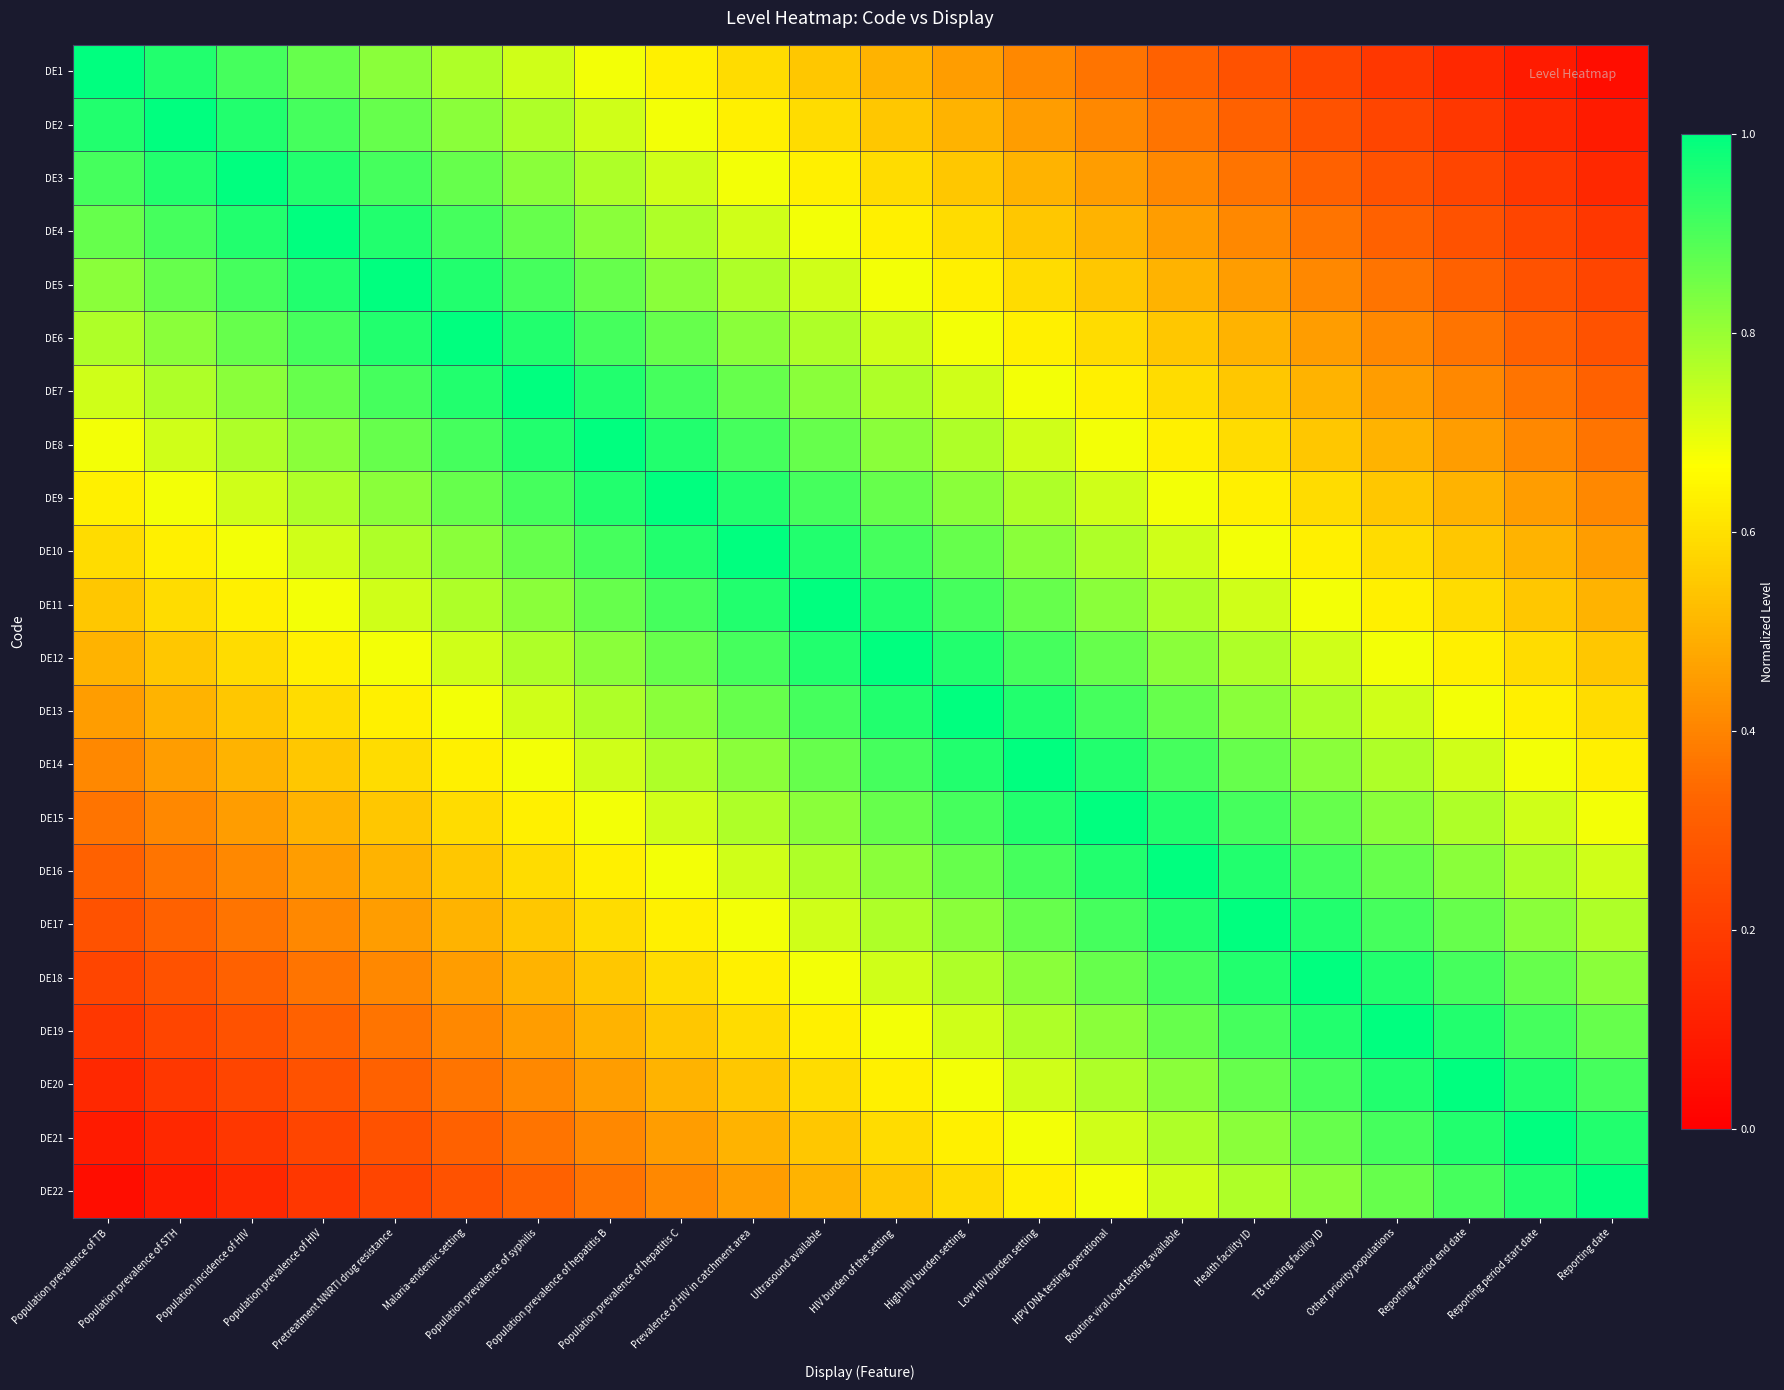

Reading left to right, what are all the values shown in this chart?

DE1: Population prevalence of TB=1.0	Population prevalence of STH=1.0	Population incidence of HIV=0.9	Population prevalence of HIV=0.9	Pretreatment NNRTI drug resistance=0.8	Malaria-endemic setting=0.8	Population prevalence of syphilis=0.7	Population prevalence of hepatitis B=0.7	Population prevalence of hepatitis C=0.6	Prevalence of HIV in catchment area=0.6	Ultrasound available=0.5	HIV burden of the setting=0.5	High HIV burden setting=0.5	Low HIV burden setting=0.4	HPV DNA testing operational=0.4	Routine viral load testing available=0.3	Health facility ID=0.3	TB treating facility ID=0.2	Other priority populations=0.2	Reporting period end date=0.1	Reporting period start date=0.1	Reporting date=0.0
DE2: Population prevalence of TB=1.0	Population prevalence of STH=1.0	Population incidence of HIV=1.0	Population prevalence of HIV=0.9	Pretreatment NNRTI drug resistance=0.9	Malaria-endemic setting=0.8	Population prevalence of syphilis=0.8	Population prevalence of hepatitis B=0.7	Population prevalence of hepatitis C=0.7	Prevalence of HIV in catchment area=0.6	Ultrasound available=0.6	HIV burden of the setting=0.5	High HIV burden setting=0.5	Low HIV burden setting=0.5	HPV DNA testing operational=0.4	Routine viral load testing available=0.4	Health facility ID=0.3	TB treating facility ID=0.3	Other priority populations=0.2	Reporting period end date=0.2	Reporting period start date=0.1	Reporting date=0.1
DE3: Population prevalence of TB=0.9	Population prevalence of STH=1.0	Population incidence of HIV=1.0	Population prevalence of HIV=1.0	Pretreatment NNRTI drug resistance=0.9	Malaria-endemic setting=0.9	Population prevalence of syphilis=0.8	Population prevalence of hepatitis B=0.8	Population prevalence of hepatitis C=0.7	Prevalence of HIV in catchment area=0.7	Ultrasound available=0.6	HIV burden of the setting=0.6	High HIV burden setting=0.5	Low HIV burden setting=0.5	HPV DNA testing operational=0.5	Routine viral load testing available=0.4	Health facility ID=0.4	TB treating facility ID=0.3	Other priority populations=0.3	Reporting period end date=0.2	Reporting period start date=0.2	Reporting date=0.1
DE4: Population prevalence of TB=0.9	Population prevalence of STH=0.9	Population incidence of HIV=1.0	Population prevalence of HIV=1.0	Pretreatment NNRTI drug resistance=1.0	Malaria-endemic setting=0.9	Population prevalence of syphilis=0.9	Population prevalence of hepatitis B=0.8	Population prevalence of hepatitis C=0.8	Prevalence of HIV in catchment area=0.7	Ultrasound available=0.7	HIV burden of the setting=0.6	High HIV burden setting=0.6	Low HIV burden setting=0.5	HPV DNA testing operational=0.5	Routine viral load testing available=0.5	Health facility ID=0.4	TB treating facility ID=0.4	Other priority populations=0.3	Reporting period end date=0.3	Reporting period start date=0.2	Reporting date=0.2
DE5: Population prevalence of TB=0.8	Population prevalence of STH=0.9	Population incidence of HIV=0.9	Population prevalence of HIV=1.0	Pretreatment NNRTI drug resistance=1.0	Malaria-endemic setting=1.0	Population prevalence of syphilis=0.9	Population prevalence of hepatitis B=0.9	Population prevalence of hepatitis C=0.8	Prevalence of HIV in catchment area=0.8	Ultrasound available=0.7	HIV burden of the setting=0.7	High HIV burden setting=0.6	Low HIV burden setting=0.6	HPV DNA testing operational=0.5	Routine viral load testing available=0.5	Health facility ID=0.5	TB treating facility ID=0.4	Other priority populations=0.4	Reporting period end date=0.3	Reporting period start date=0.3	Reporting date=0.2
DE6: Population prevalence of TB=0.8	Population prevalence of STH=0.8	Population incidence of HIV=0.9	Population prevalence of HIV=0.9	Pretreatment NNRTI drug resistance=1.0	Malaria-endemic setting=1.0	Population prevalence of syphilis=1.0	Population prevalence of hepatitis B=0.9	Population prevalence of hepatitis C=0.9	Prevalence of HIV in catchment area=0.8	Ultrasound available=0.8	HIV burden of the setting=0.7	High HIV burden setting=0.7	Low HIV burden setting=0.6	HPV DNA testing operational=0.6	Routine viral load testing available=0.5	Health facility ID=0.5	TB treating facility ID=0.5	Other priority populations=0.4	Reporting period end date=0.4	Reporting period start date=0.3	Reporting date=0.3
DE7: Population prevalence of TB=0.7	Population prevalence of STH=0.8	Population incidence of HIV=0.8	Population prevalence of HIV=0.9	Pretreatment NNRTI drug resistance=0.9	Malaria-endemic setting=1.0	Population prevalence of syphilis=1.0	Population prevalence of hepatitis B=1.0	Population prevalence of hepatitis C=0.9	Prevalence of HIV in catchment area=0.9	Ultrasound available=0.8	HIV burden of the setting=0.8	High HIV burden setting=0.7	Low HIV burden setting=0.7	HPV DNA testing operational=0.6	Routine viral load testing available=0.6	Health facility ID=0.5	TB treating facility ID=0.5	Other priority populations=0.5	Reporting period end date=0.4	Reporting period start date=0.4	Reporting date=0.3
DE8: Population prevalence of TB=0.7	Population prevalence of STH=0.7	Population incidence of HIV=0.8	Population prevalence of HIV=0.8	Pretreatment NNRTI drug resistance=0.9	Malaria-endemic setting=0.9	Population prevalence of syphilis=1.0	Population prevalence of hepatitis B=1.0	Population prevalence of hepatitis C=1.0	Prevalence of HIV in catchment area=0.9	Ultrasound available=0.9	HIV burden of the setting=0.8	High HIV burden setting=0.8	Low HIV burden setting=0.7	HPV DNA testing operational=0.7	Routine viral load testing available=0.6	Health facility ID=0.6	TB treating facility ID=0.5	Other priority populations=0.5	Reporting period end date=0.5	Reporting period start date=0.4	Reporting date=0.4
DE9: Population prevalence of TB=0.6	Population prevalence of STH=0.7	Population incidence of HIV=0.7	Population prevalence of HIV=0.8	Pretreatment NNRTI drug resistance=0.8	Malaria-endemic setting=0.9	Population prevalence of syphilis=0.9	Population prevalence of hepatitis B=1.0	Population prevalence of hepatitis C=1.0	Prevalence of HIV in catchment area=1.0	Ultrasound available=0.9	HIV burden of the setting=0.9	High HIV burden setting=0.8	Low HIV burden setting=0.8	HPV DNA testing operational=0.7	Routine viral load testing available=0.7	Health facility ID=0.6	TB treating facility ID=0.6	Other priority populations=0.5	Reporting period end date=0.5	Reporting period start date=0.5	Reporting date=0.4
DE10: Population prevalence of TB=0.6	Population prevalence of STH=0.6	Population incidence of HIV=0.7	Population prevalence of HIV=0.7	Pretreatment NNRTI drug resistance=0.8	Malaria-endemic setting=0.8	Population prevalence of syphilis=0.9	Population prevalence of hepatitis B=0.9	Population prevalence of hepatitis C=1.0	Prevalence of HIV in catchment area=1.0	Ultrasound available=1.0	HIV burden of the setting=0.9	High HIV burden setting=0.9	Low HIV burden setting=0.8	HPV DNA testing operational=0.8	Routine viral load testing available=0.7	Health facility ID=0.7	TB treating facility ID=0.6	Other priority populations=0.6	Reporting period end date=0.5	Reporting period start date=0.5	Reporting date=0.5
DE11: Population prevalence of TB=0.5	Population prevalence of STH=0.6	Population incidence of HIV=0.6	Population prevalence of HIV=0.7	Pretreatment NNRTI drug resistance=0.7	Malaria-endemic setting=0.8	Population prevalence of syphilis=0.8	Population prevalence of hepatitis B=0.9	Population prevalence of hepatitis C=0.9	Prevalence of HIV in catchment area=1.0	Ultrasound available=1.0	HIV burden of the setting=1.0	High HIV burden setting=0.9	Low HIV burden setting=0.9	HPV DNA testing operational=0.8	Routine viral load testing available=0.8	Health facility ID=0.7	TB treating facility ID=0.7	Other priority populations=0.6	Reporting period end date=0.6	Reporting period start date=0.5	Reporting date=0.5
DE12: Population prevalence of TB=0.5	Population prevalence of STH=0.5	Population incidence of HIV=0.6	Population prevalence of HIV=0.6	Pretreatment NNRTI drug resistance=0.7	Malaria-endemic setting=0.7	Population prevalence of syphilis=0.8	Population prevalence of hepatitis B=0.8	Population prevalence of hepatitis C=0.9	Prevalence of HIV in catchment area=0.9	Ultrasound available=1.0	HIV burden of the setting=1.0	High HIV burden setting=1.0	Low HIV burden setting=0.9	HPV DNA testing operational=0.9	Routine viral load testing available=0.8	Health facility ID=0.8	TB treating facility ID=0.7	Other priority populations=0.7	Reporting period end date=0.6	Reporting period start date=0.6	Reporting date=0.5
DE13: Population prevalence of TB=0.5	Population prevalence of STH=0.5	Population incidence of HIV=0.5	Population prevalence of HIV=0.6	Pretreatment NNRTI drug resistance=0.6	Malaria-endemic setting=0.7	Population prevalence of syphilis=0.7	Population prevalence of hepatitis B=0.8	Population prevalence of hepatitis C=0.8	Prevalence of HIV in catchment area=0.9	Ultrasound available=0.9	HIV burden of the setting=1.0	High HIV burden setting=1.0	Low HIV burden setting=1.0	HPV DNA testing operational=0.9	Routine viral load testing available=0.9	Health facility ID=0.8	TB treating facility ID=0.8	Other priority populations=0.7	Reporting period end date=0.7	Reporting period start date=0.6	Reporting date=0.6
DE14: Population prevalence of TB=0.4	Population prevalence of STH=0.5	Population incidence of HIV=0.5	Population prevalence of HIV=0.5	Pretreatment NNRTI drug resistance=0.6	Malaria-endemic setting=0.6	Population prevalence of syphilis=0.7	Population prevalence of hepatitis B=0.7	Population prevalence of hepatitis C=0.8	Prevalence of HIV in catchment area=0.8	Ultrasound available=0.9	HIV burden of the setting=0.9	High HIV burden setting=1.0	Low HIV burden setting=1.0	HPV DNA testing operational=1.0	Routine viral load testing available=0.9	Health facility ID=0.9	TB treating facility ID=0.8	Other priority populations=0.8	Reporting period end date=0.7	Reporting period start date=0.7	Reporting date=0.6
DE15: Population prevalence of TB=0.4	Population prevalence of STH=0.4	Population incidence of HIV=0.5	Population prevalence of HIV=0.5	Pretreatment NNRTI drug resistance=0.5	Malaria-endemic setting=0.6	Population prevalence of syphilis=0.6	Population prevalence of hepatitis B=0.7	Population prevalence of hepatitis C=0.7	Prevalence of HIV in catchment area=0.8	Ultrasound available=0.8	HIV burden of the setting=0.9	High HIV burden setting=0.9	Low HIV burden setting=1.0	HPV DNA testing operational=1.0	Routine viral load testing available=1.0	Health facility ID=0.9	TB treating facility ID=0.9	Other priority populations=0.8	Reporting period end date=0.8	Reporting period start date=0.7	Reporting date=0.7
DE16: Population prevalence of TB=0.3	Population prevalence of STH=0.4	Population incidence of HIV=0.4	Population prevalence of HIV=0.5	Pretreatment NNRTI drug resistance=0.5	Malaria-endemic setting=0.5	Population prevalence of syphilis=0.6	Population prevalence of hepatitis B=0.6	Population prevalence of hepatitis C=0.7	Prevalence of HIV in catchment area=0.7	Ultrasound available=0.8	HIV burden of the setting=0.8	High HIV burden setting=0.9	Low HIV burden setting=0.9	HPV DNA testing operational=1.0	Routine viral load testing available=1.0	Health facility ID=1.0	TB treating facility ID=0.9	Other priority populations=0.9	Reporting period end date=0.8	Reporting period start date=0.8	Reporting date=0.7
DE17: Population prevalence of TB=0.3	Population prevalence of STH=0.3	Population incidence of HIV=0.4	Population prevalence of HIV=0.4	Pretreatment NNRTI drug resistance=0.5	Malaria-endemic setting=0.5	Population prevalence of syphilis=0.5	Population prevalence of hepatitis B=0.6	Population prevalence of hepatitis C=0.6	Prevalence of HIV in catchment area=0.7	Ultrasound available=0.7	HIV burden of the setting=0.8	High HIV burden setting=0.8	Low HIV burden setting=0.9	HPV DNA testing operational=0.9	Routine viral load testing available=1.0	Health facility ID=1.0	TB treating facility ID=1.0	Other priority populations=0.9	Reporting period end date=0.9	Reporting period start date=0.8	Reporting date=0.8
DE18: Population prevalence of TB=0.2	Population prevalence of STH=0.3	Population incidence of HIV=0.3	Population prevalence of HIV=0.4	Pretreatment NNRTI drug resistance=0.4	Malaria-endemic setting=0.5	Population prevalence of syphilis=0.5	Population prevalence of hepatitis B=0.5	Population prevalence of hepatitis C=0.6	Prevalence of HIV in catchment area=0.6	Ultrasound available=0.7	HIV burden of the setting=0.7	High HIV burden setting=0.8	Low HIV burden setting=0.8	HPV DNA testing operational=0.9	Routine viral load testing available=0.9	Health facility ID=1.0	TB treating facility ID=1.0	Other priority populations=1.0	Reporting period end date=0.9	Reporting period start date=0.9	Reporting date=0.8
DE19: Population prevalence of TB=0.2	Population prevalence of STH=0.2	Population incidence of HIV=0.3	Population prevalence of HIV=0.3	Pretreatment NNRTI drug resistance=0.4	Malaria-endemic setting=0.4	Population prevalence of syphilis=0.5	Population prevalence of hepatitis B=0.5	Population prevalence of hepatitis C=0.5	Prevalence of HIV in catchment area=0.6	Ultrasound available=0.6	HIV burden of the setting=0.7	High HIV burden setting=0.7	Low HIV burden setting=0.8	HPV DNA testing operational=0.8	Routine viral load testing available=0.9	Health facility ID=0.9	TB treating facility ID=1.0	Other priority populations=1.0	Reporting period end date=1.0	Reporting period start date=0.9	Reporting date=0.9
DE20: Population prevalence of TB=0.1	Population prevalence of STH=0.2	Population incidence of HIV=0.2	Population prevalence of HIV=0.3	Pretreatment NNRTI drug resistance=0.3	Malaria-endemic setting=0.4	Population prevalence of syphilis=0.4	Population prevalence of hepatitis B=0.5	Population prevalence of hepatitis C=0.5	Prevalence of HIV in catchment area=0.5	Ultrasound available=0.6	HIV burden of the setting=0.6	High HIV burden setting=0.7	Low HIV burden setting=0.7	HPV DNA testing operational=0.8	Routine viral load testing available=0.8	Health facility ID=0.9	TB treating facility ID=0.9	Other priority populations=1.0	Reporting period end date=1.0	Reporting period start date=1.0	Reporting date=0.9
DE21: Population prevalence of TB=0.1	Population prevalence of STH=0.1	Population incidence of HIV=0.2	Population prevalence of HIV=0.2	Pretreatment NNRTI drug resistance=0.3	Malaria-endemic setting=0.3	Population prevalence of syphilis=0.4	Population prevalence of hepatitis B=0.4	Population prevalence of hepatitis C=0.5	Prevalence of HIV in catchment area=0.5	Ultrasound available=0.5	HIV burden of the setting=0.6	High HIV burden setting=0.6	Low HIV burden setting=0.7	HPV DNA testing operational=0.7	Routine viral load testing available=0.8	Health facility ID=0.8	TB treating facility ID=0.9	Other priority populations=0.9	Reporting period end date=1.0	Reporting period start date=1.0	Reporting date=1.0
DE22: Population prevalence of TB=0.0	Population prevalence of STH=0.1	Population incidence of HIV=0.1	Population prevalence of HIV=0.2	Pretreatment NNRTI drug resistance=0.2	Malaria-endemic setting=0.3	Population prevalence of syphilis=0.3	Population prevalence of hepatitis B=0.4	Population prevalence of hepatitis C=0.4	Prevalence of HIV in catchment area=0.5	Ultrasound available=0.5	HIV burden of the setting=0.5	High HIV burden setting=0.6	Low HIV burden setting=0.6	HPV DNA testing operational=0.7	Routine viral load testing available=0.7	Health facility ID=0.8	TB treating facility ID=0.8	Other priority populations=0.9	Reporting period end date=0.9	Reporting period start date=1.0	Reporting date=1.0